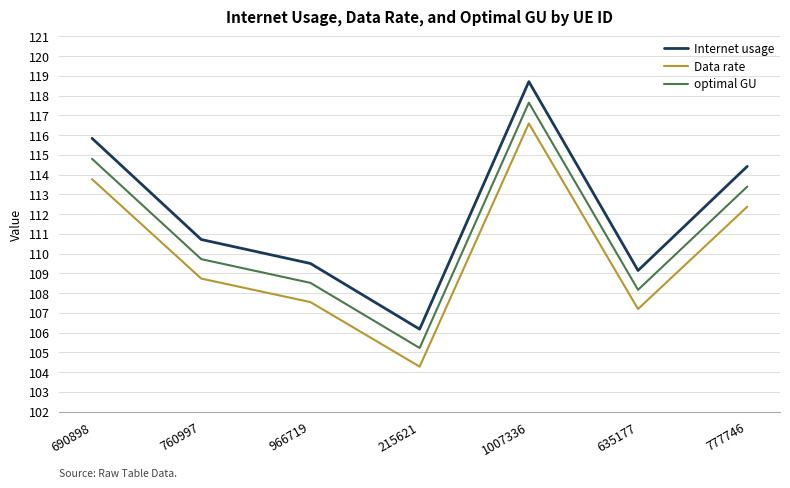

Reading left to right, extract all data points from this chart.

Internet usage: 690898=115.8	760997=110.7	966719=109.5	215621=106.2	1007336=118.7	635177=109.1	777746=114.4
Data rate: 690898=113.8	760997=108.7	966719=107.5	215621=104.3	1007336=116.6	635177=107.2	777746=112.4
optimal GU: 690898=114.8	760997=109.7	966719=108.5	215621=105.2	1007336=117.6	635177=108.2	777746=113.4